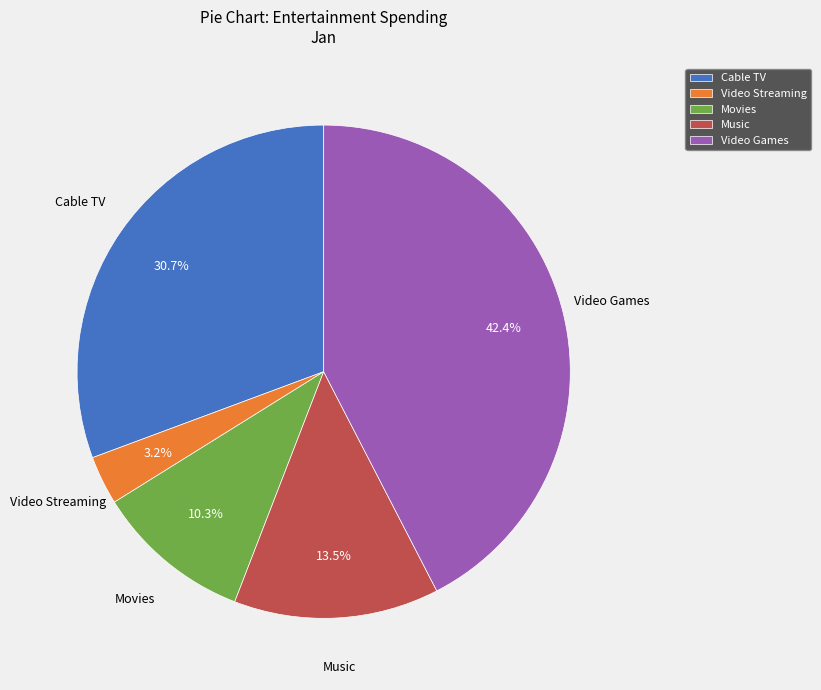

To the nearest percent, what is the difference between the Video Streaming and Music slice percentages?

10%